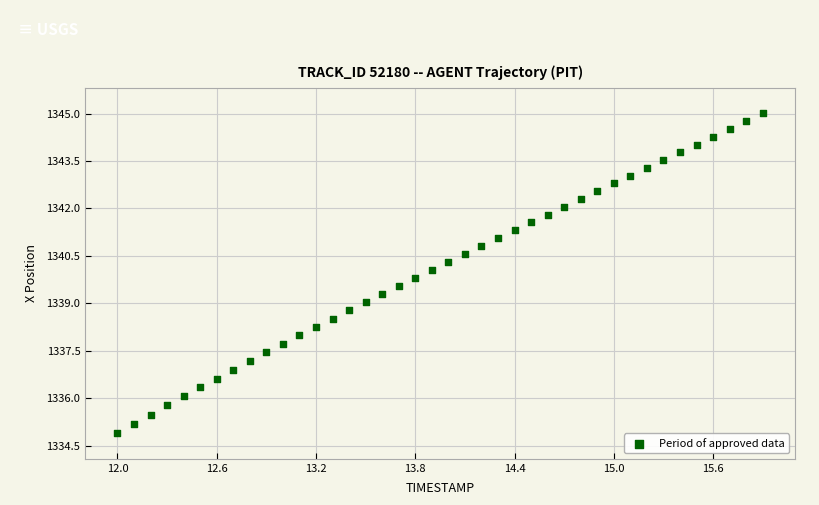

What is the range of Y values (max minus min)?

10.1